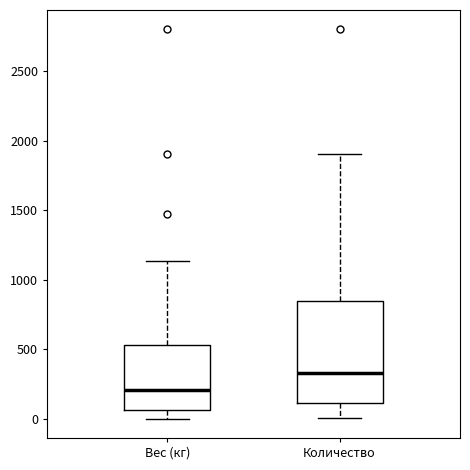

Reading left to right, read every box against the y-axis: the position of its median line, the range the box covers, and the ends of its whiskers. The values are not printed on the chart, so give them approximately, as read against the axis.

Вес (кг): median 200, box 50 to 550, whiskers 0 to 1150
Количество: median 350, box 100 to 850, whiskers 0 to 1900